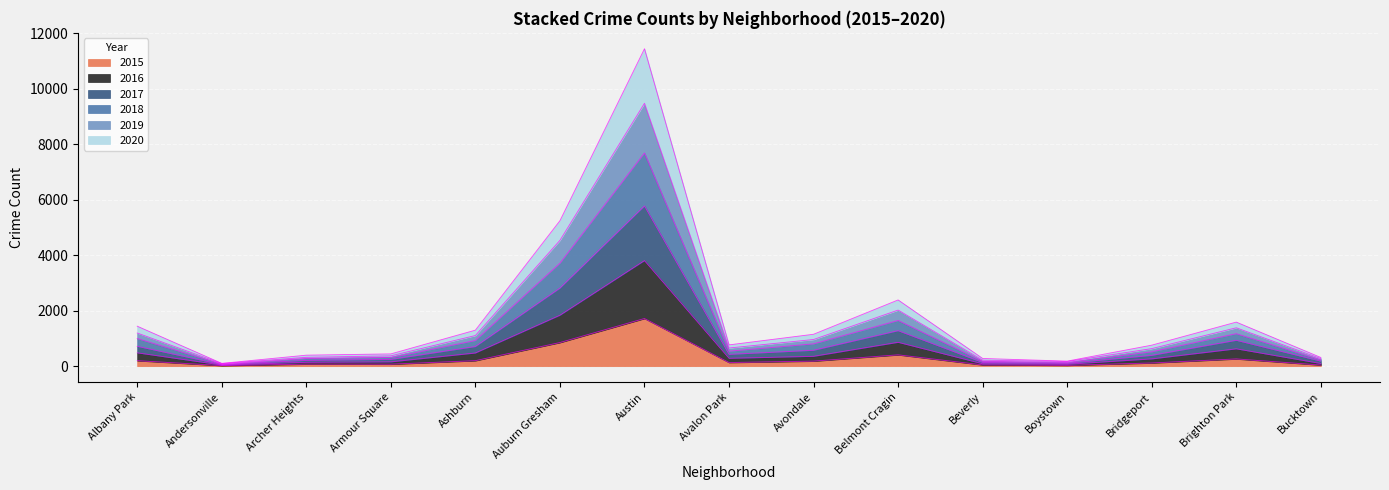

At Bucktown, list the series in order from largest to smallest.

2018, 2019, 2020, 2017, 2016, 2015